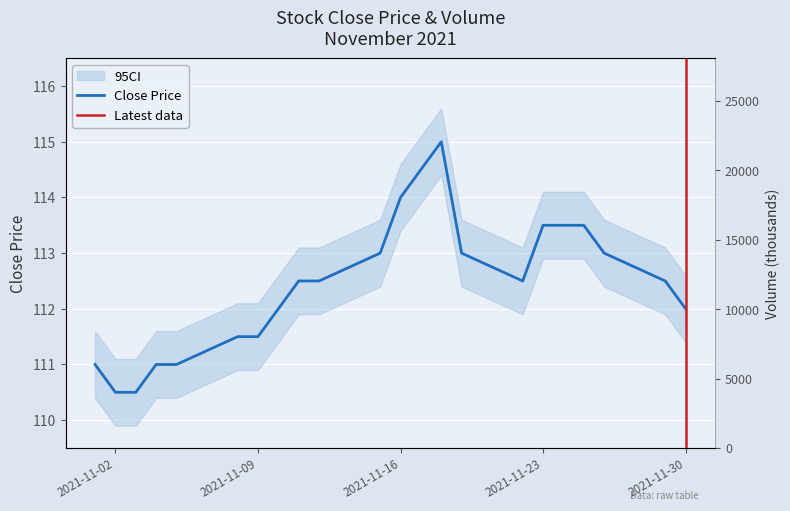

How many lines are shown in the chart?

2